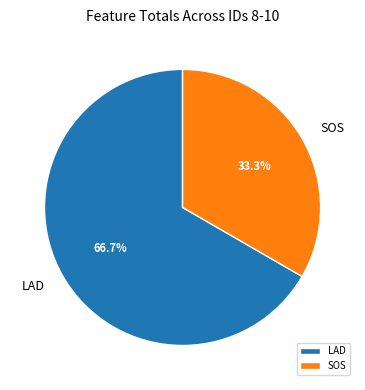

Rank the categories by value from highest to lowest.

LAD, SOS